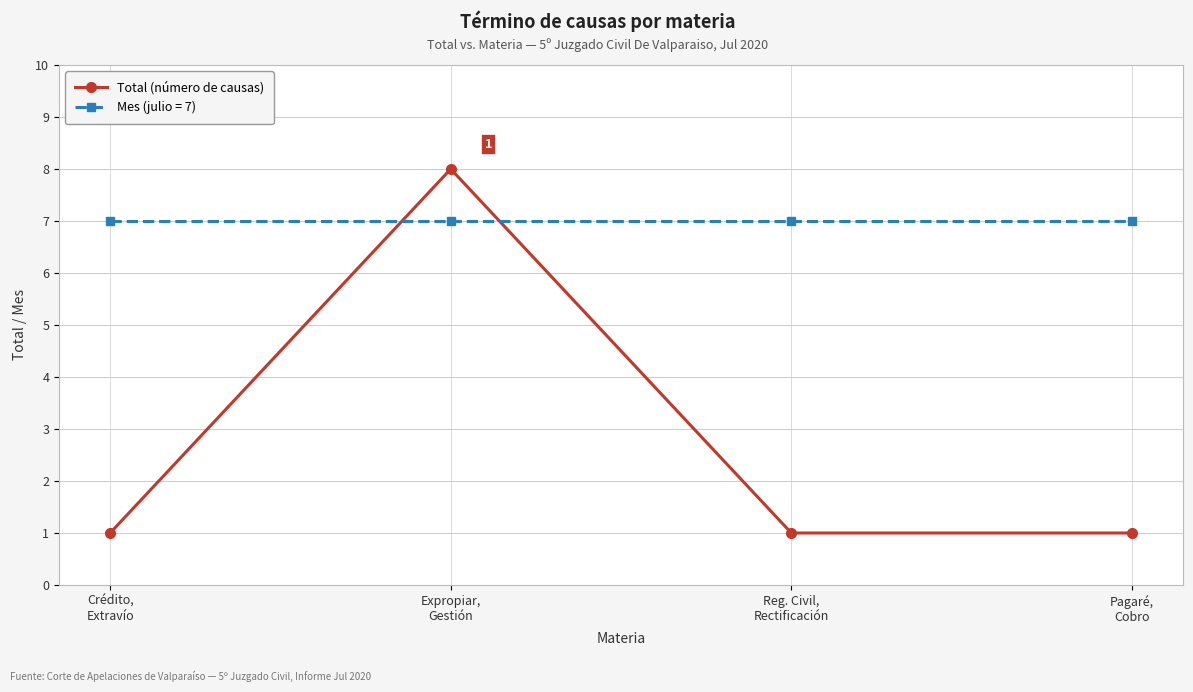

True or false: Total (número de causas) has more than 1 interior local peaks.

False